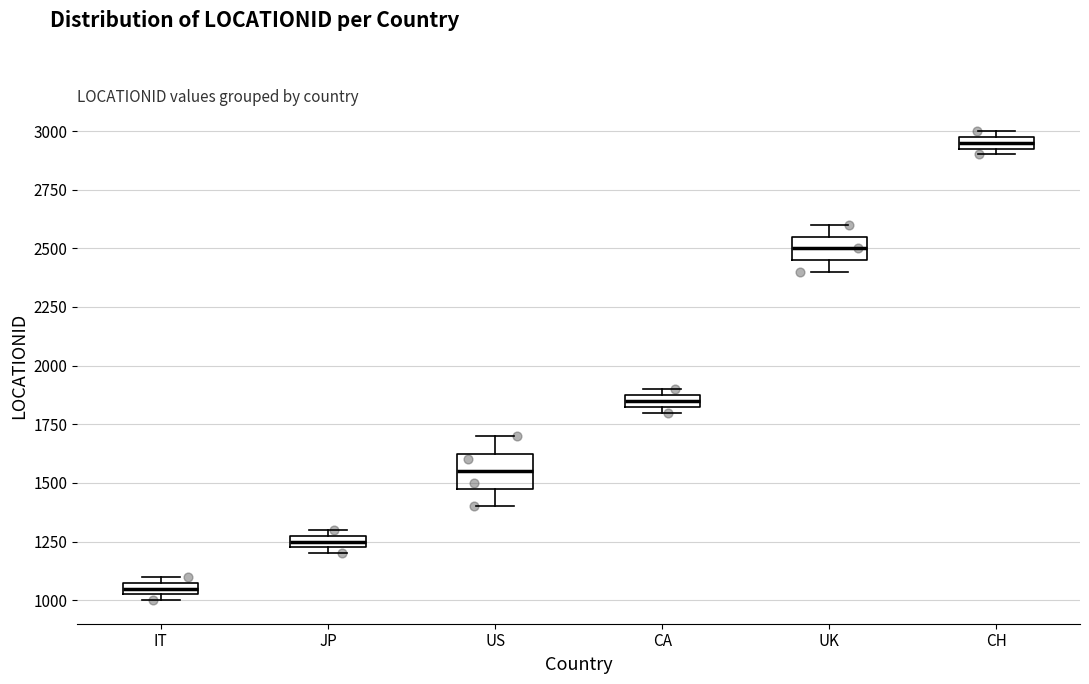

Where is the lower edge of the box for IT on the y-axis? The values are not printed on the chart, so give them approximately, as read against the axis.

1050